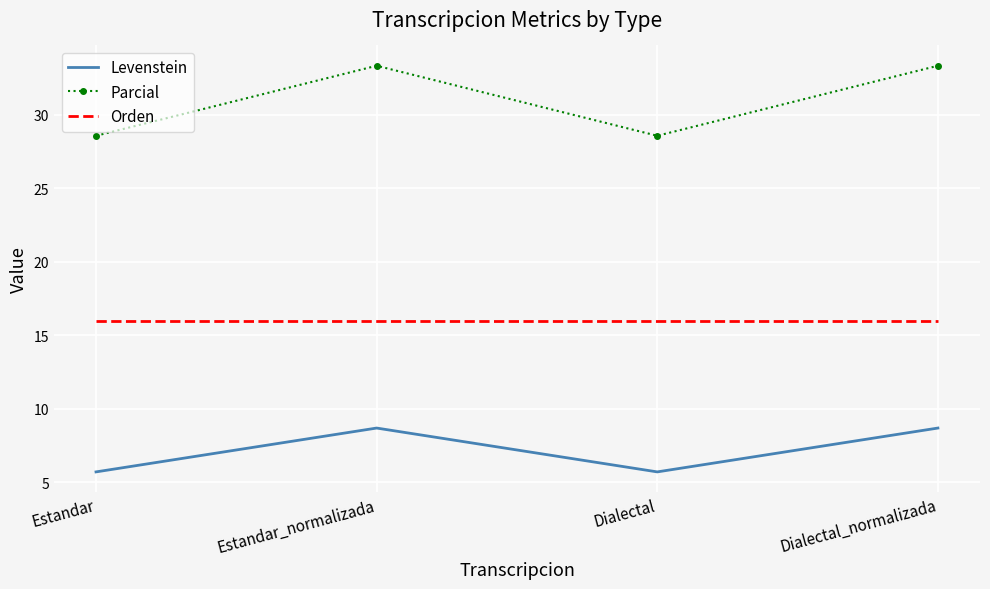

True or false: Levenstein and Orden cross at least once.

False